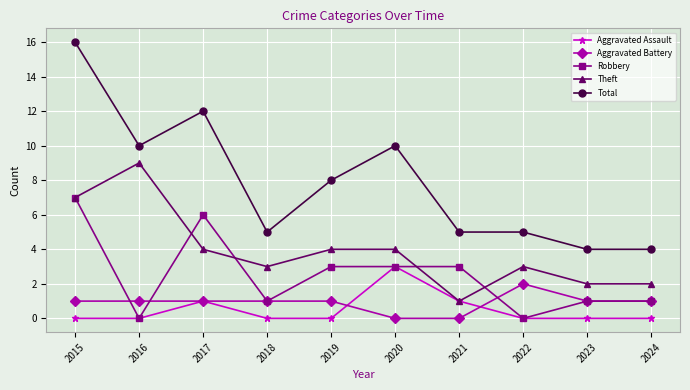

True or false: Aggravated Assault and Total cross at least once.

False